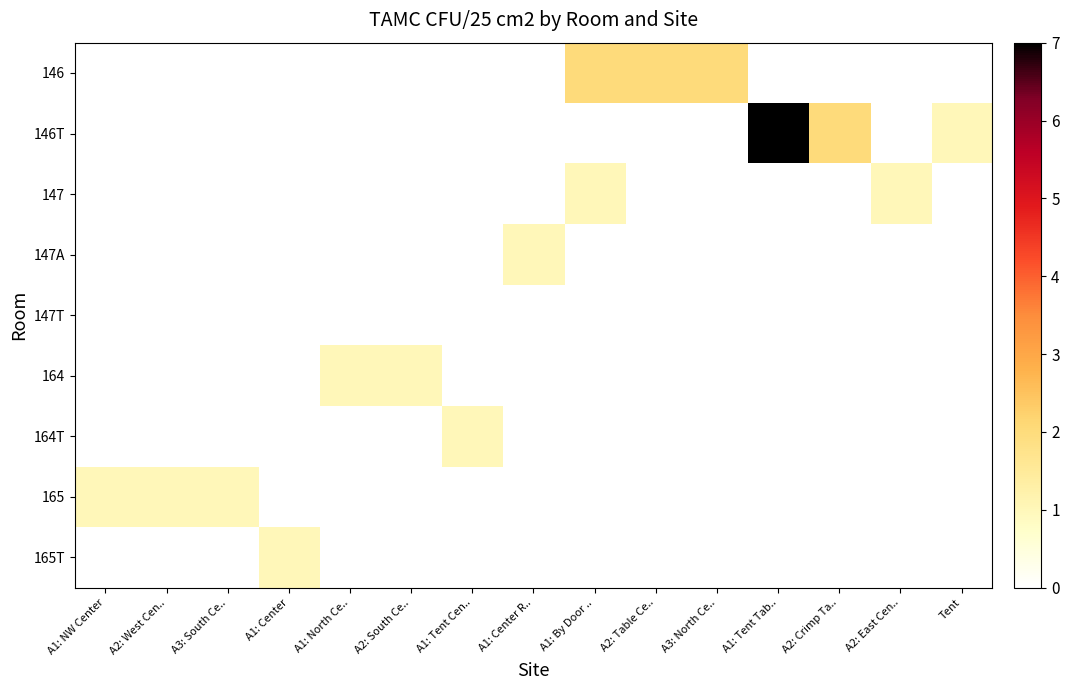

At A1: Center, list the series in order from largest to smallest.

165T, 146, 146T, 147, 147A, 147T, 164, 164T, 165